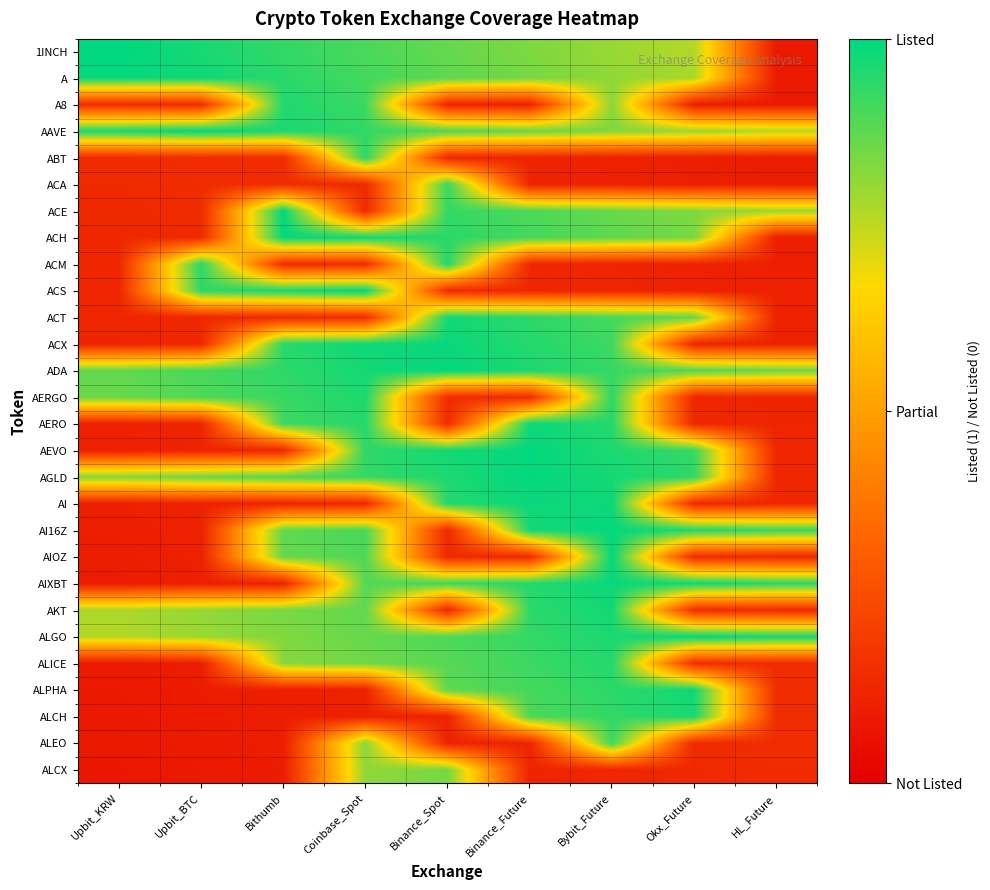

What is the spread (max minus min) of values at Binance_Future?

0.9